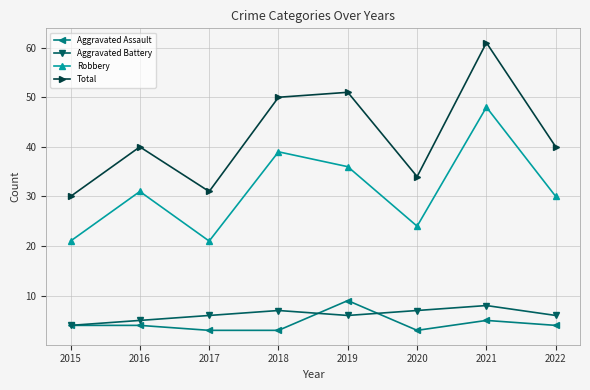

What is the maximum value for Aggravated Assault?

9